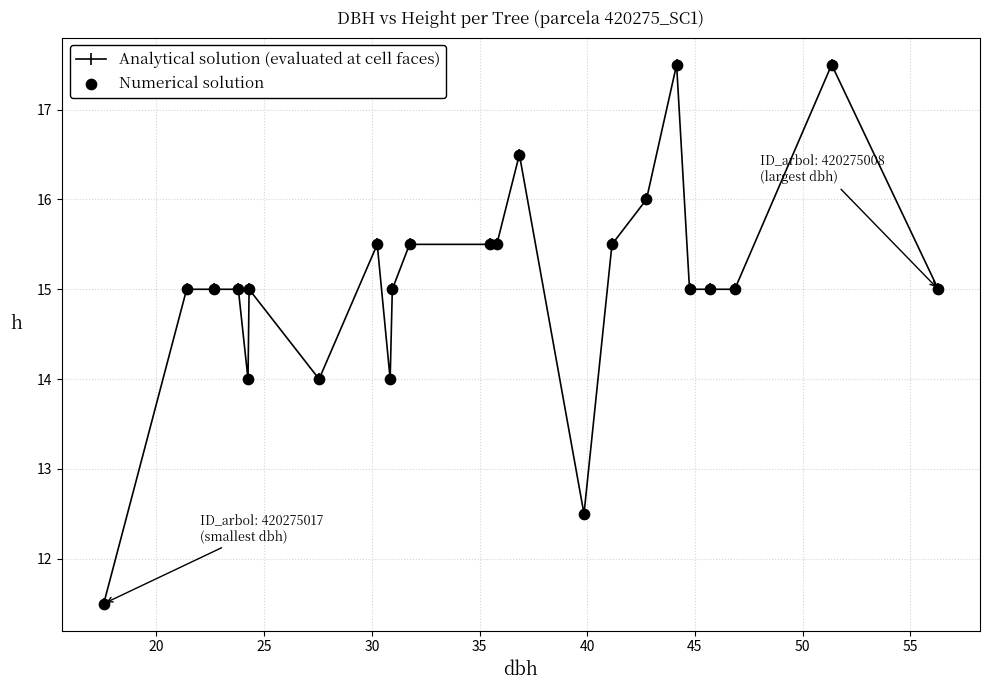

What is the value of the 11th point from the left?

15.5